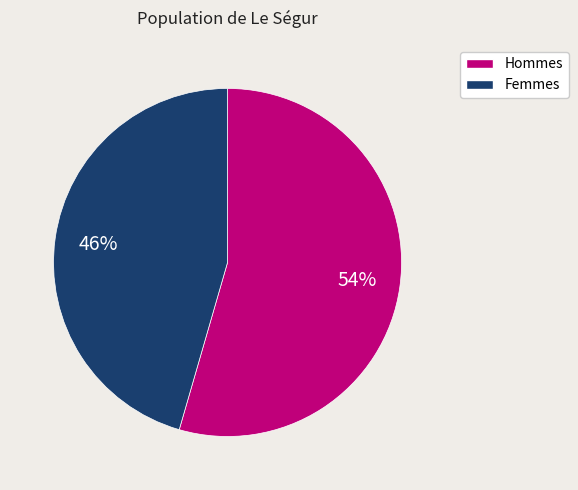

To the nearest percent, what is the average slice percentage?

50%